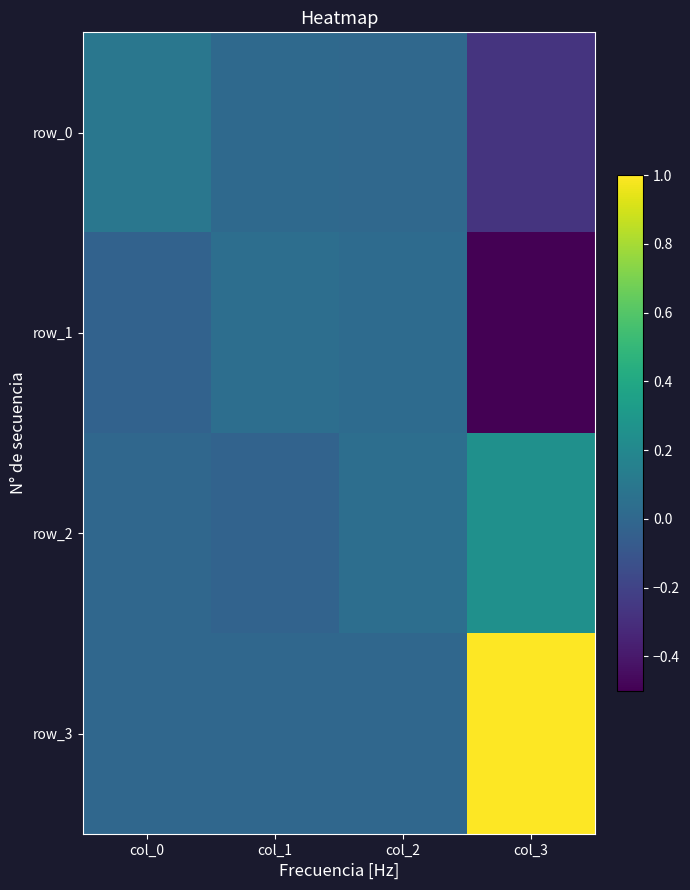

Is the value of row_1 at col_1 greater than the value of row_3 at col_0?

Yes